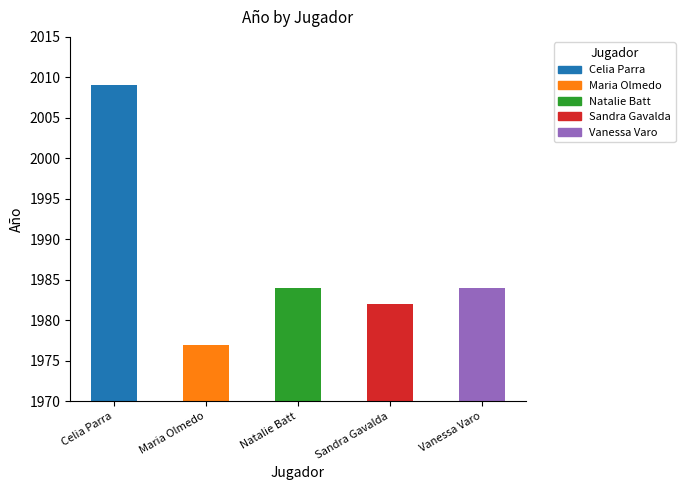

What is the approximate value at Vanessa Varo, to the nearest 10?

1980